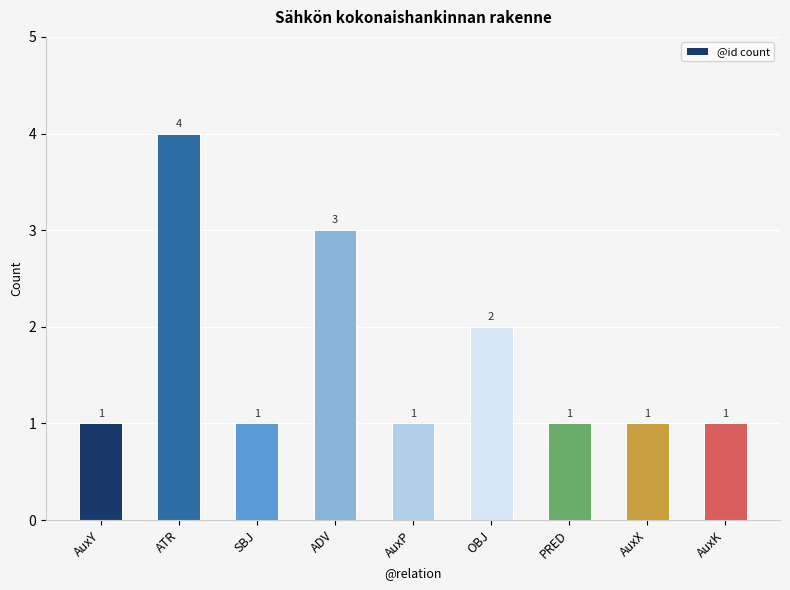

What is the difference between the maximum and minimum values?

3